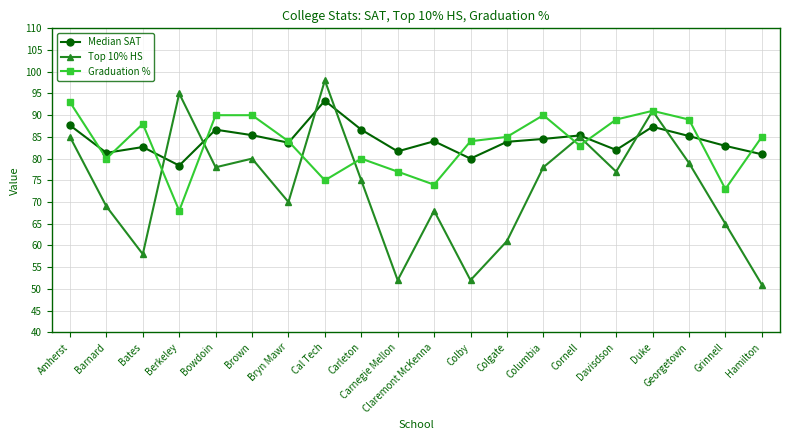

The value of Median SAT at Georgetown is 112.1. True or false?

False